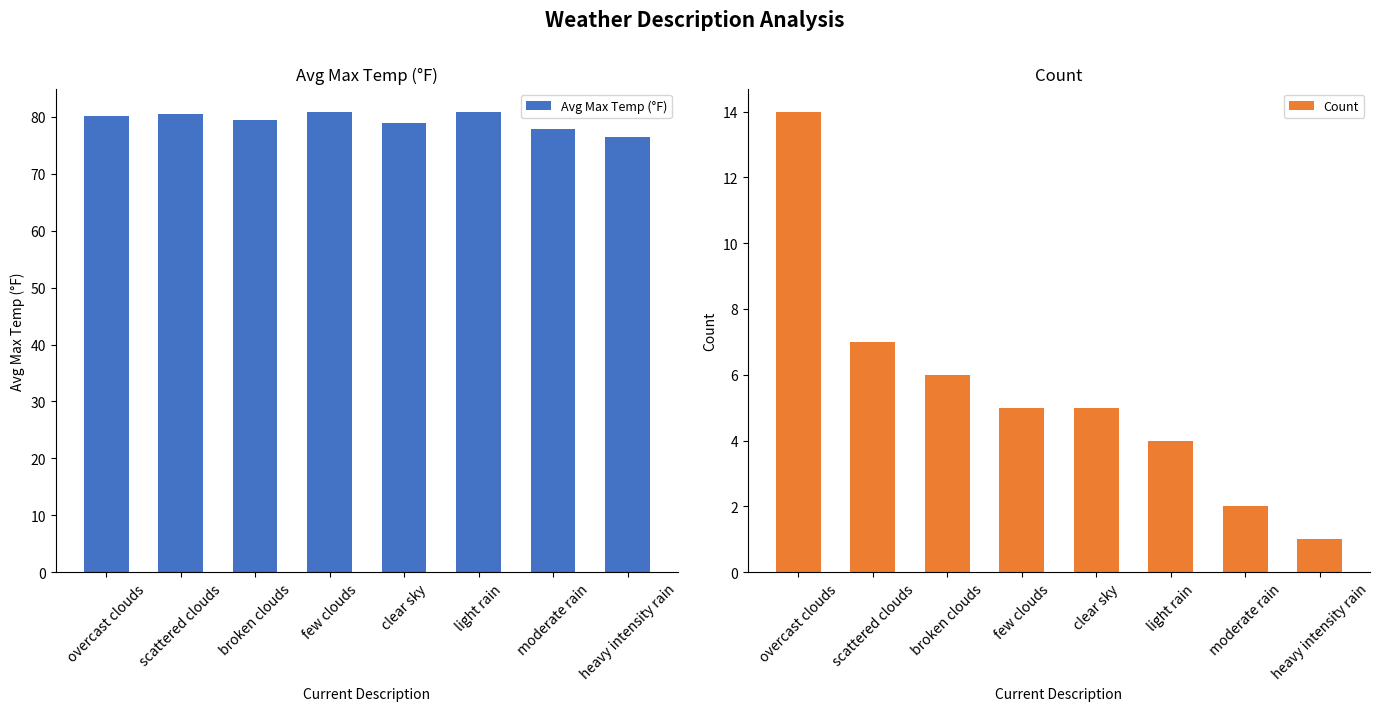

True or false: Count has a value of 1.0 at heavy intensity rain.

True